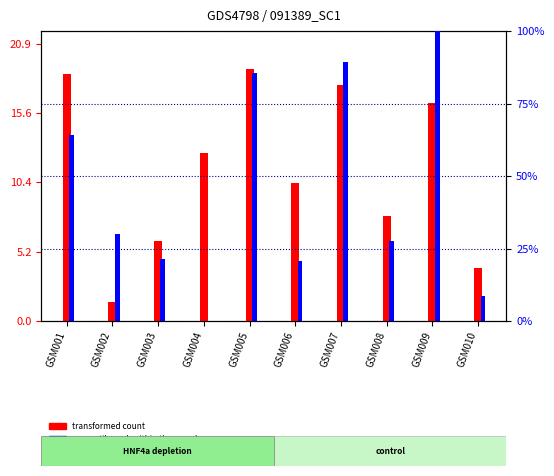

Does the chart contain stacked bars?

No